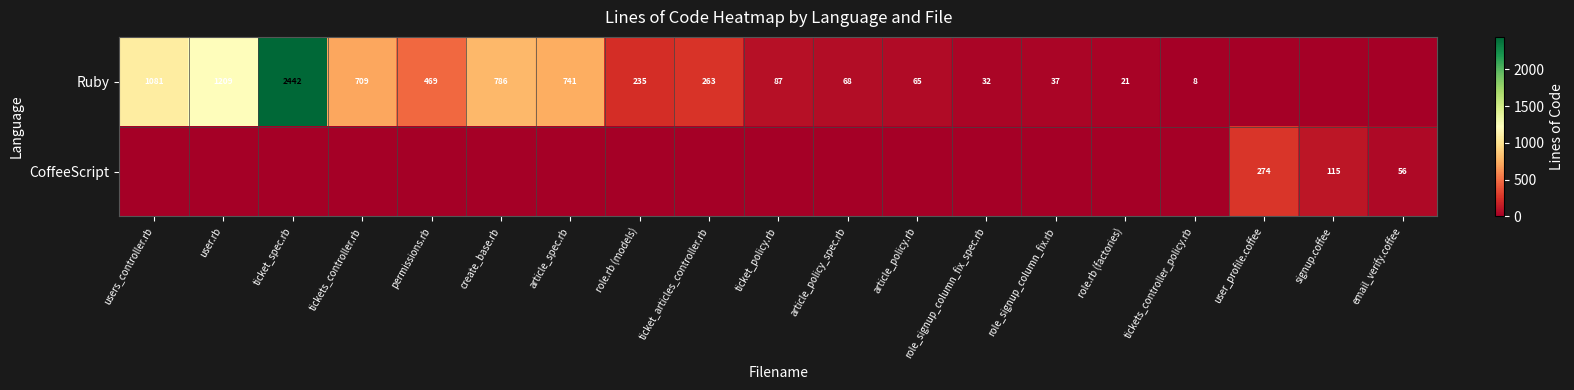

The value of Ruby at role.rb (factories) is 36. True or false?

False